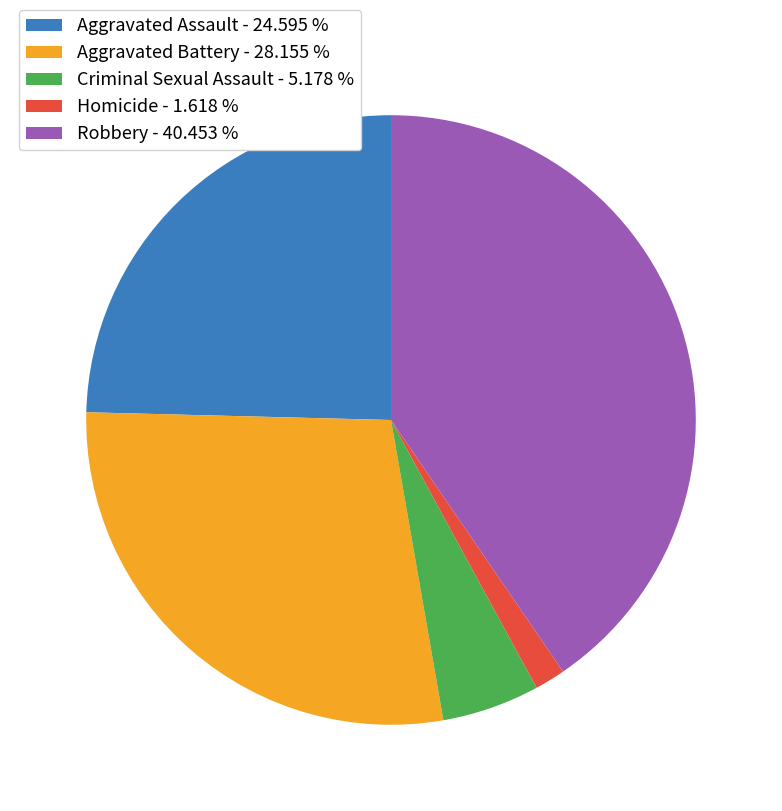

Which slice is the smallest?

Homicide